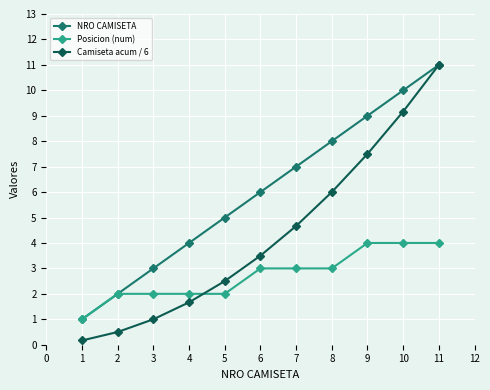

True or false: Posicion (num) and Camiseta acum / 6 intersect in this chart.

True